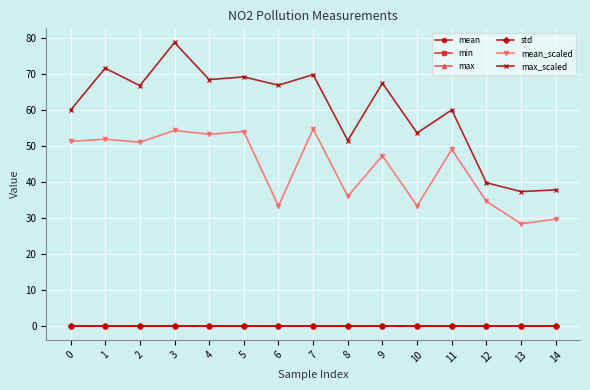

Does the chart display data point markers on the line(s)?

Yes